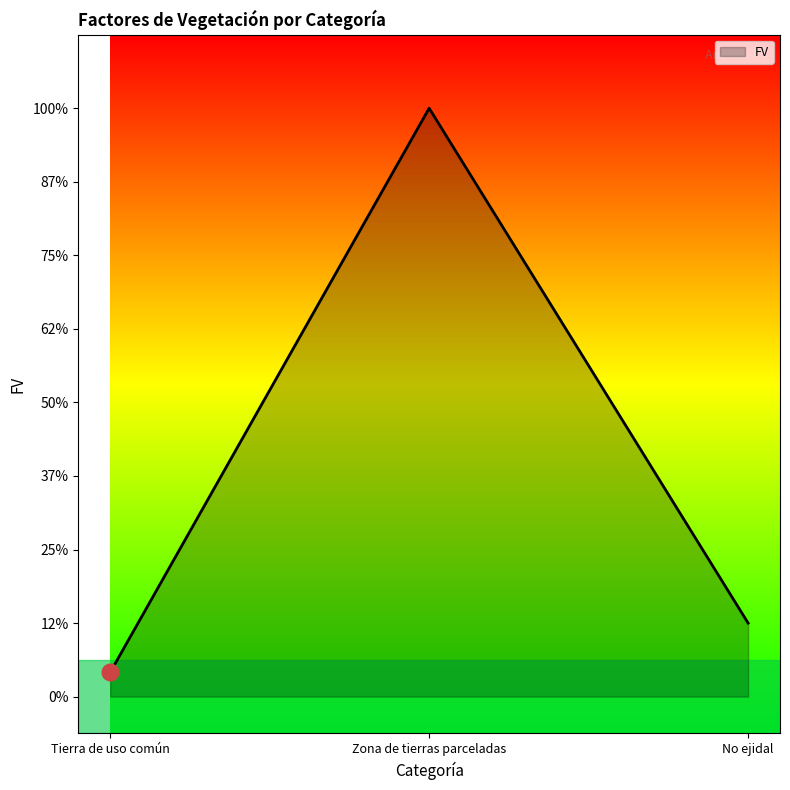

List the labels in order of value, smallest first.

Tierra de uso común, No ejidal, Zona de tierras parceladas